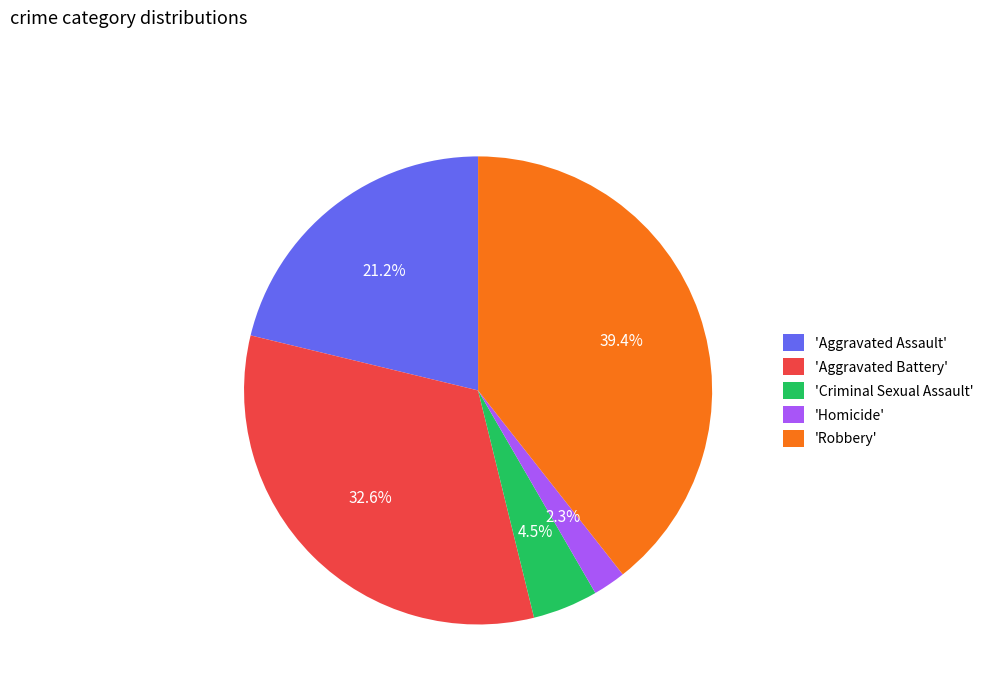

To the nearest percent, what is the average slice percentage?

20%